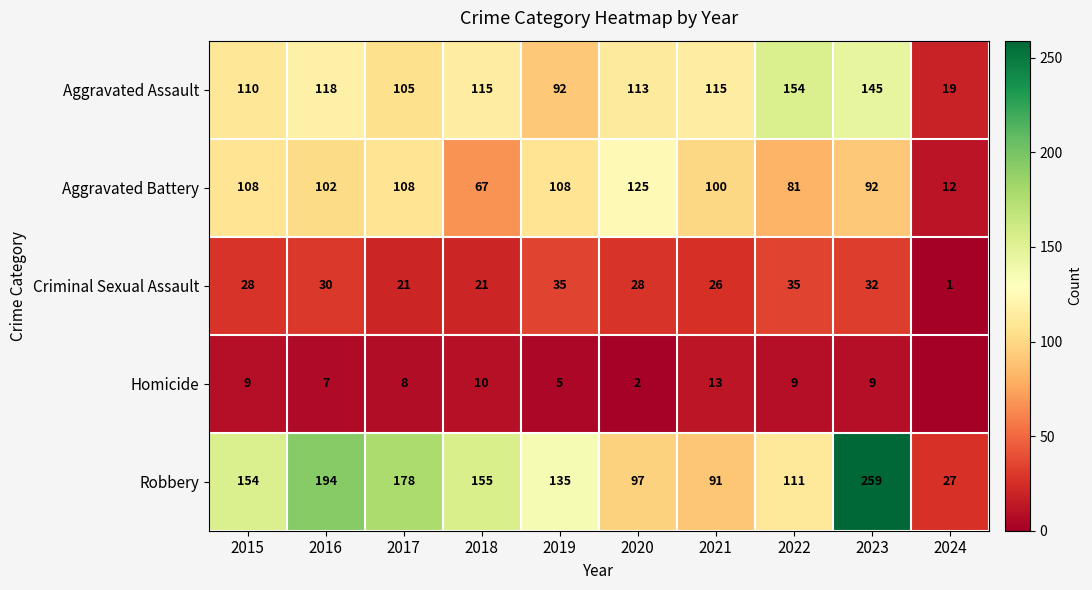

The Criminal Sexual Assault series shows 28 at 2020. True or false?

True